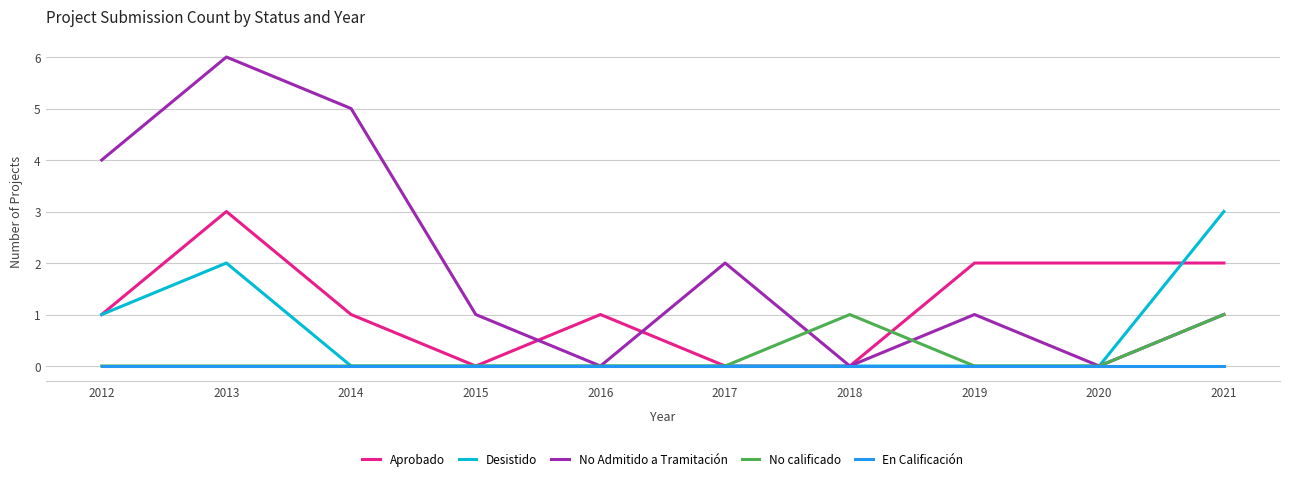

What is the average value of the No Admitido a Tramitación series?

2